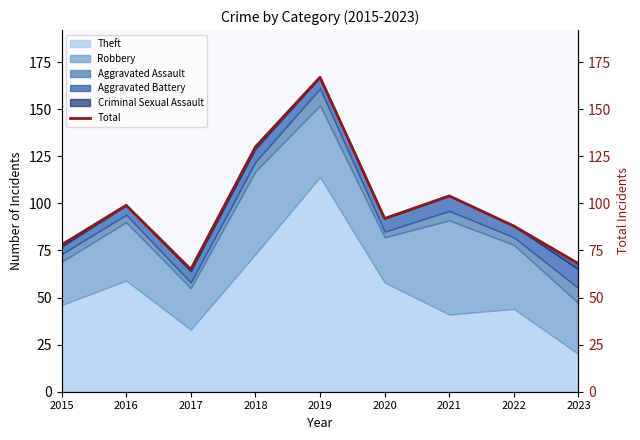

Where does the data first go above 92?

2016